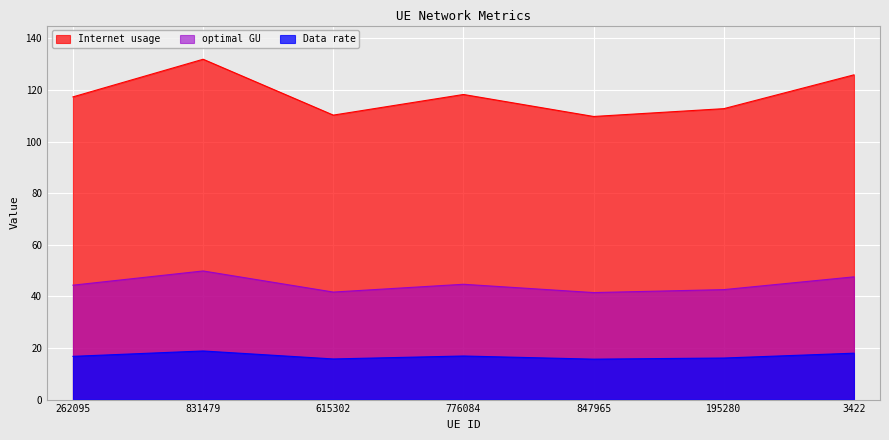

Which series changed the most between 831479 and 195280?

Internet usage